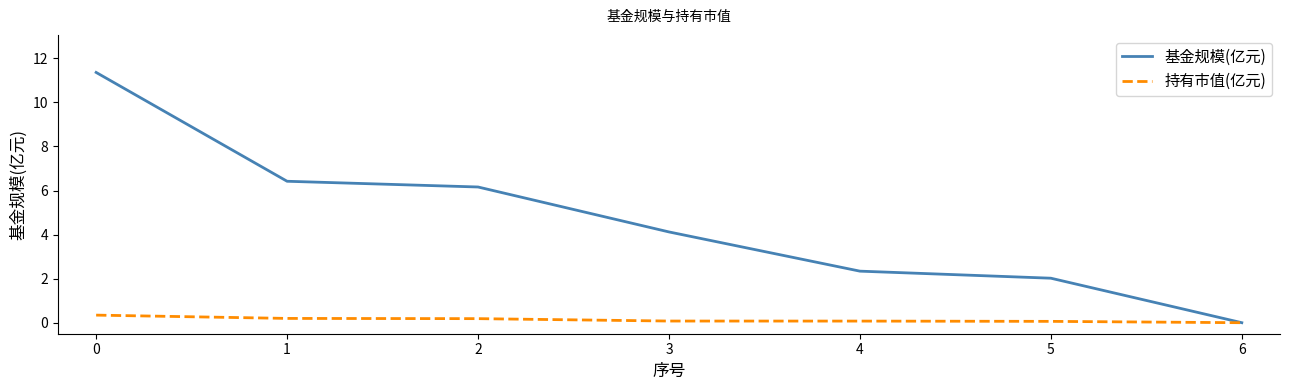

Rank the series at 4 from lowest to highest value.

持有市值(亿元), 基金规模(亿元)